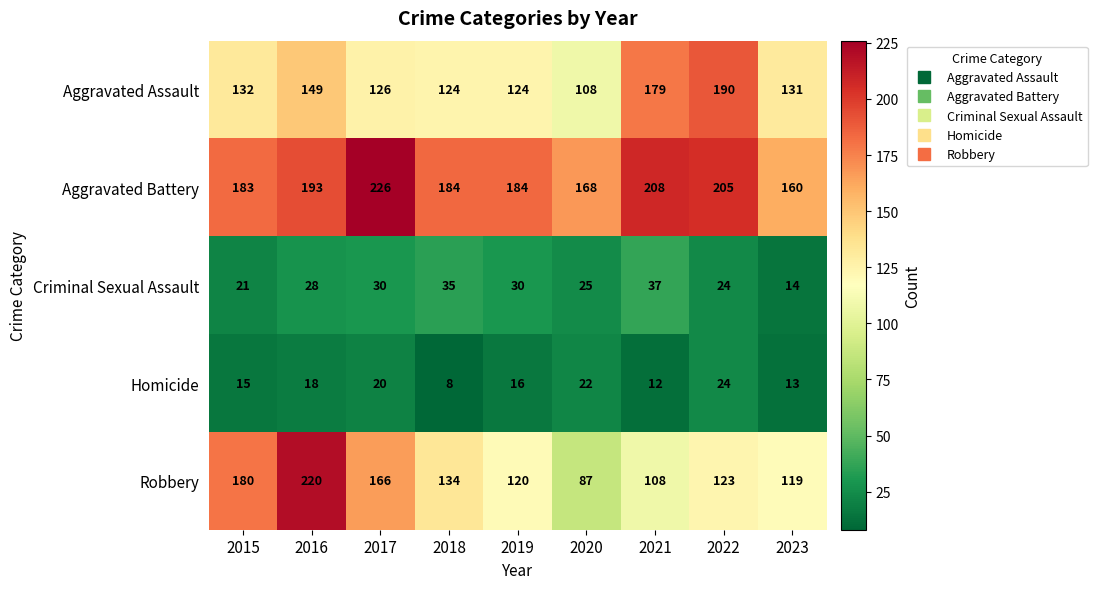

Which category has the lowest value in the Robbery series?

2020